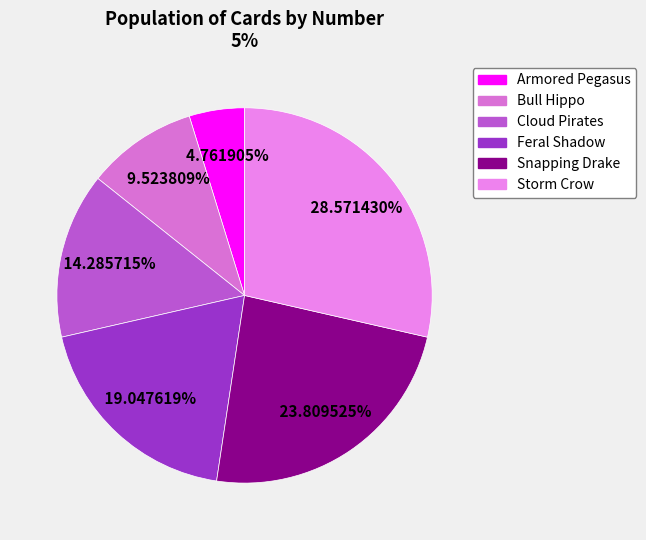

Does Armored Pegasus represent more than half of the total?

No